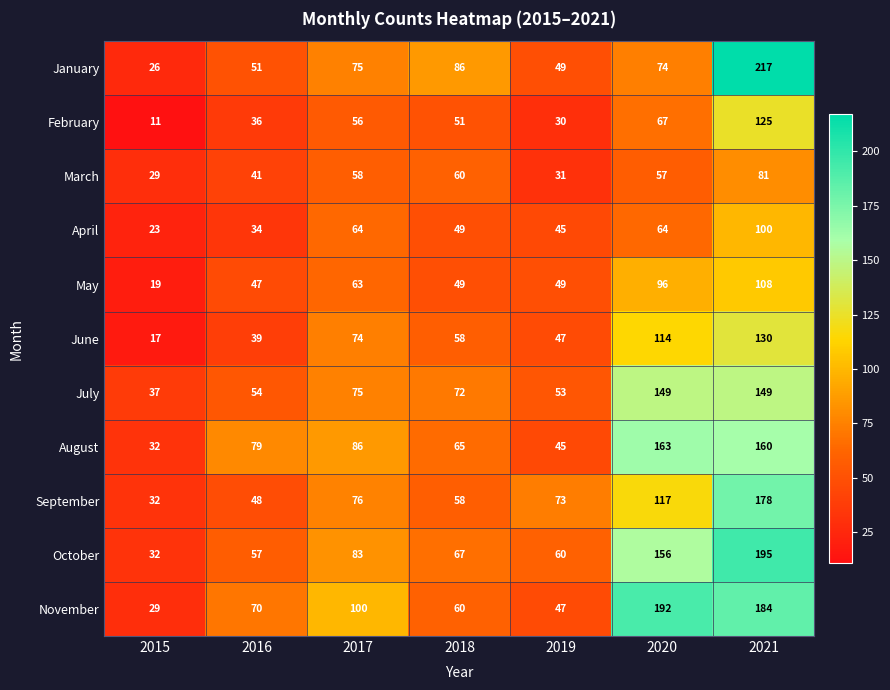

The May series shows 19 at 2015. True or false?

True